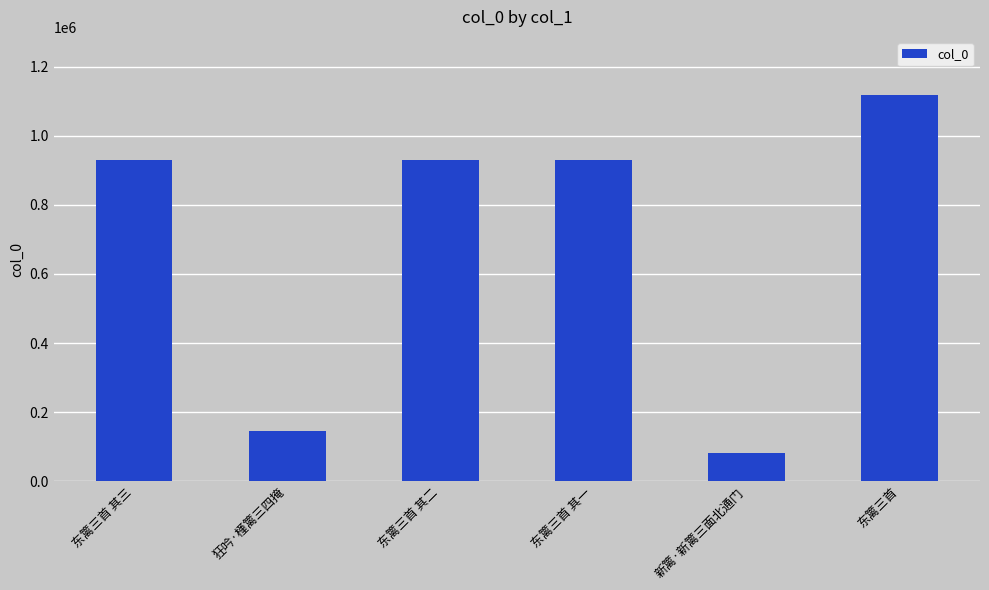

What value does the data have at 东篱三首 其一?

931052